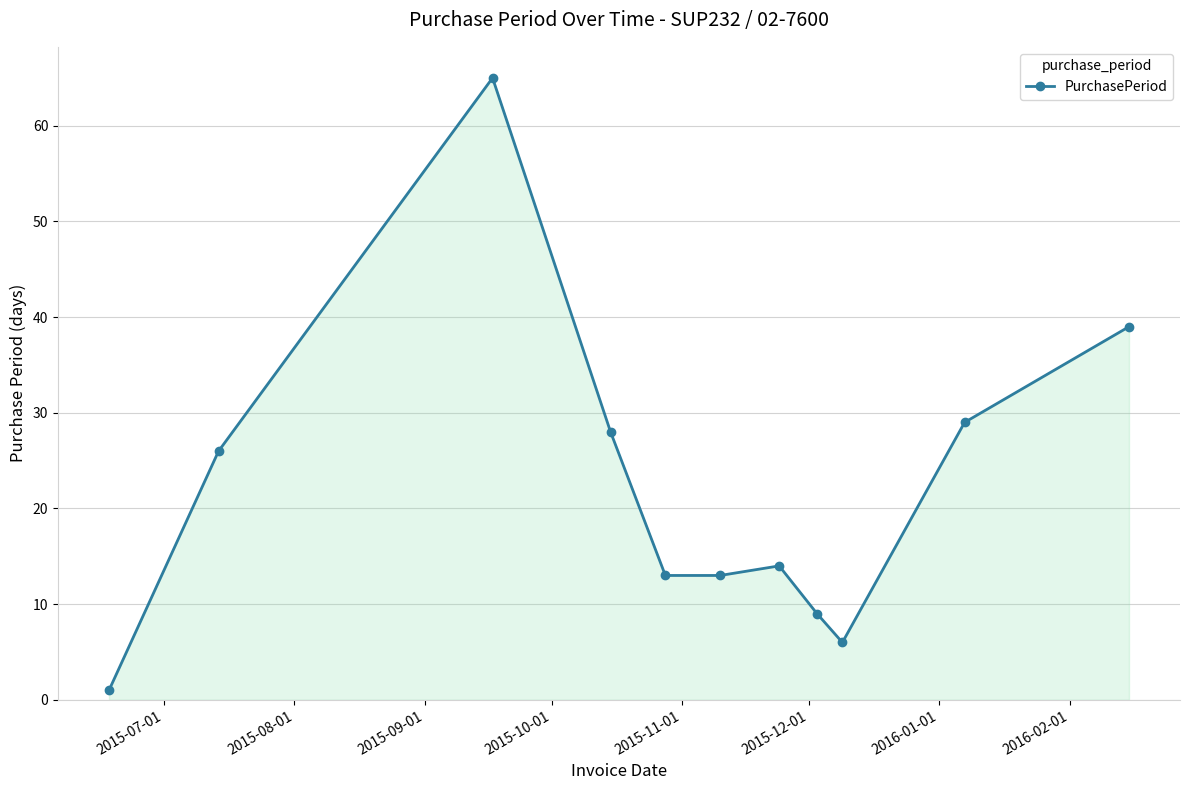

True or false: there are more than 2 points higher than both neighbors.

False